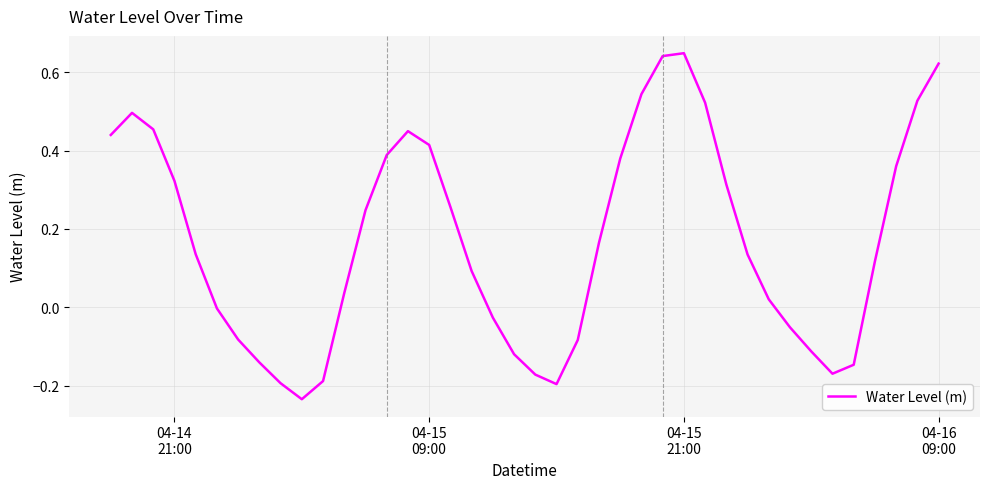

Does the chart have visible grid lines?

Yes